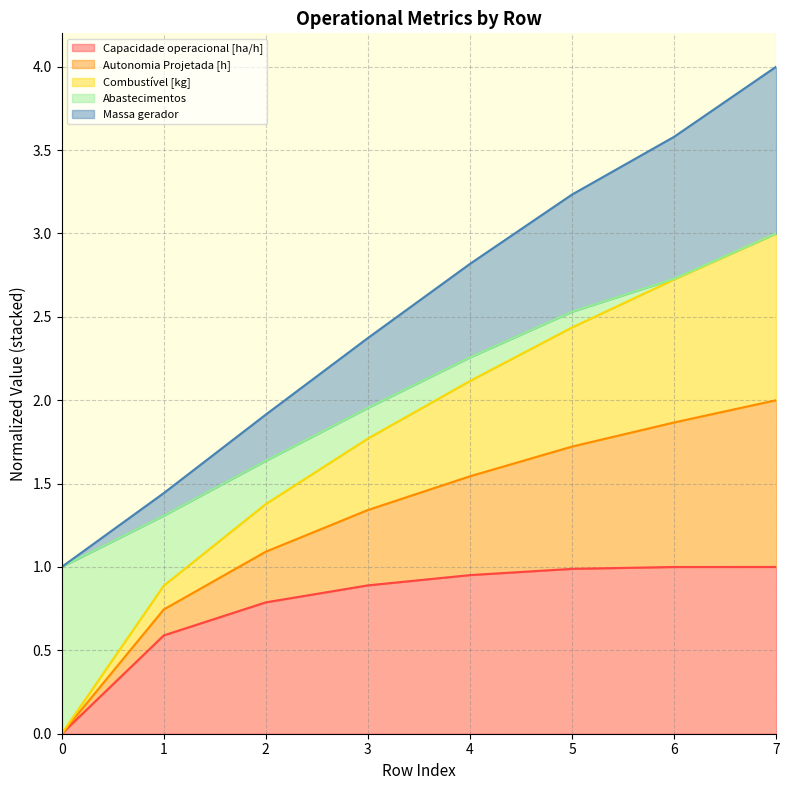

At which category is the sum across all series the highest?

7